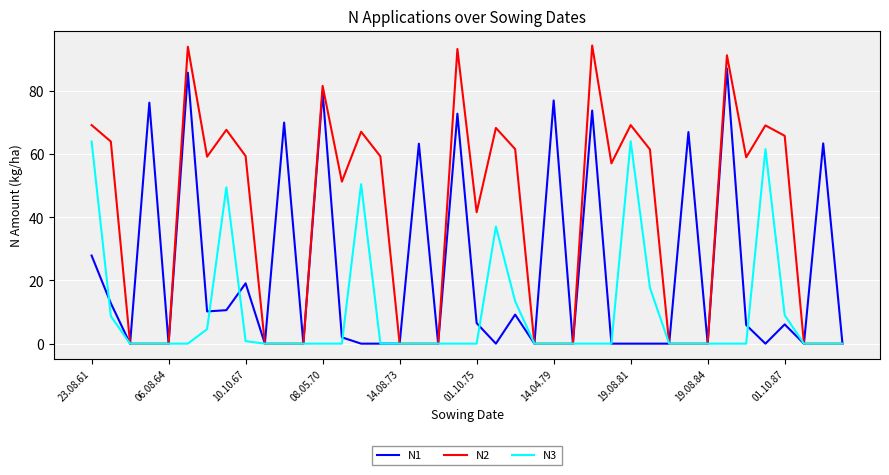

Does the chart display data point markers on the line(s)?

No